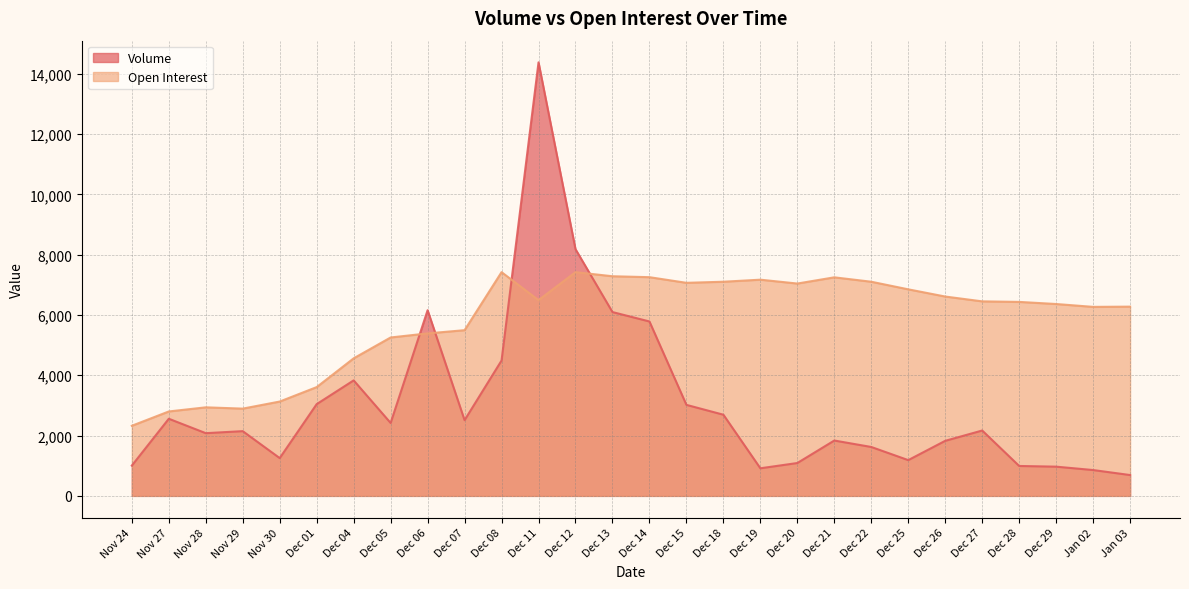

What is the value of the Volume point at the 8th from the left?

2418